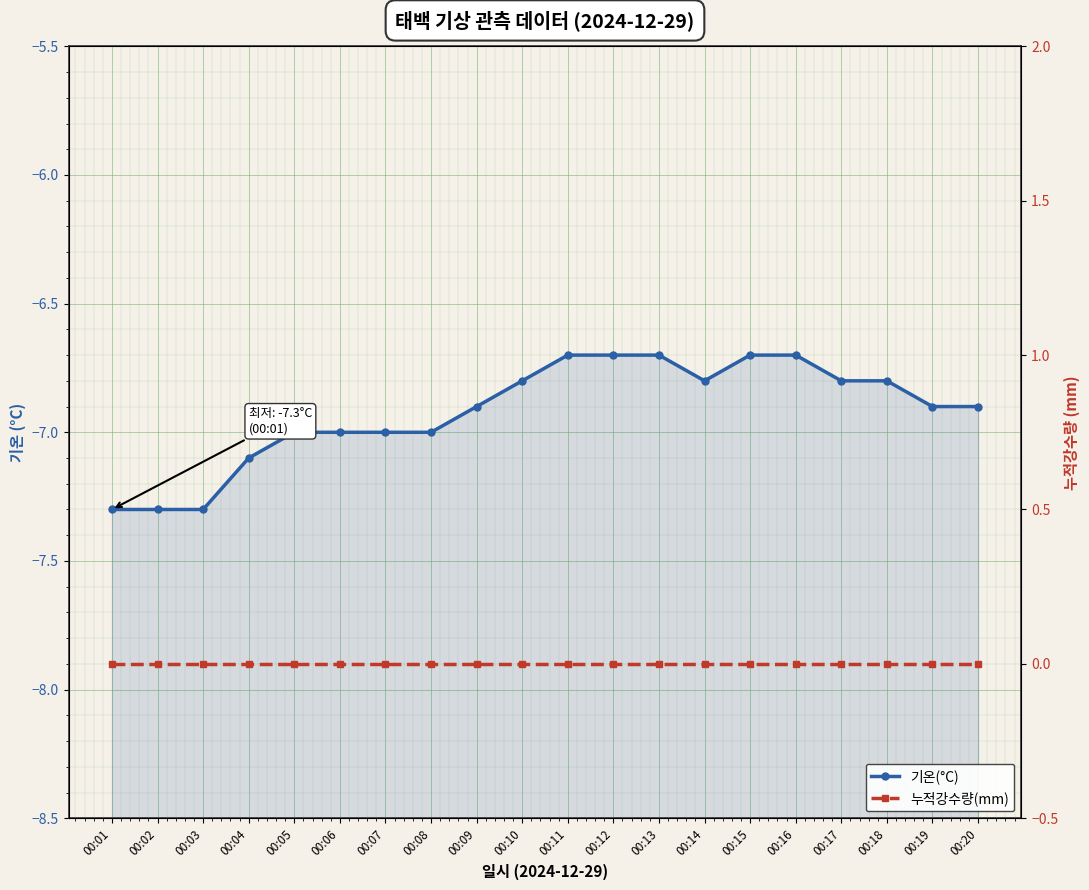

At 00:16, list the series in order from smallest to largest.

기온(°C), 누적강수량(mm)